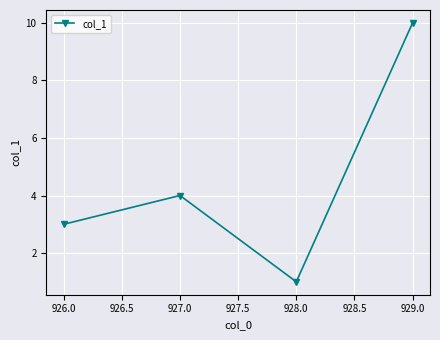

Reading left to right, list all the values displayed in this chart.

3	4	1	10